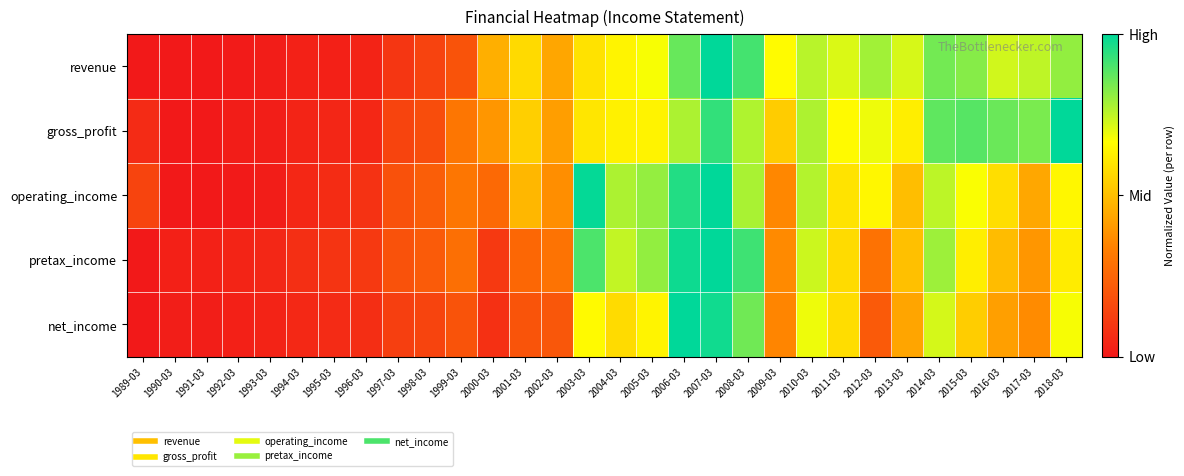

How many data points does each series have?

30